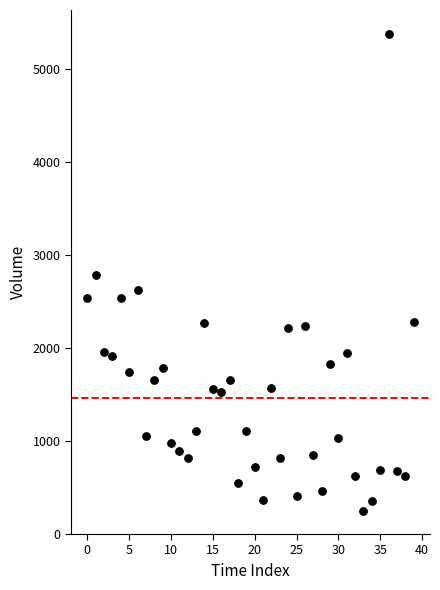

What is the range of Y values (max minus min)?

5131.5